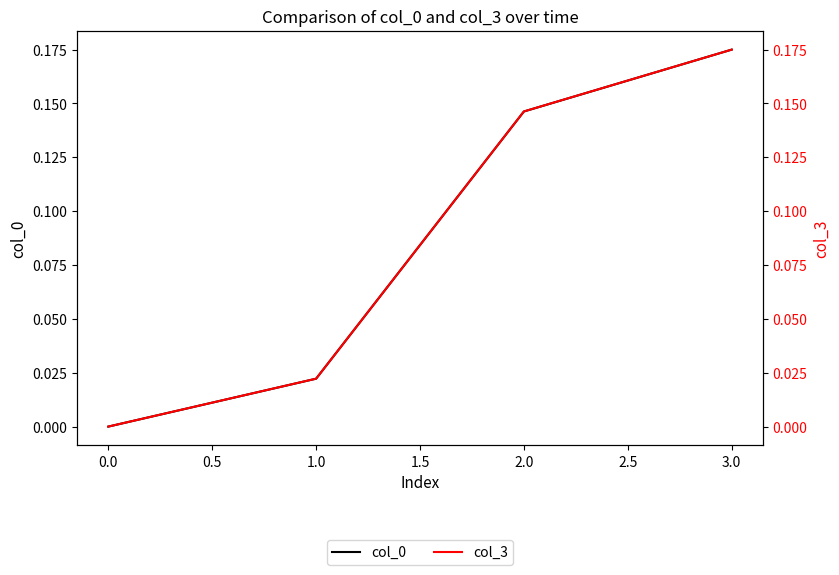

Which series has the widest spread of values?

col_3